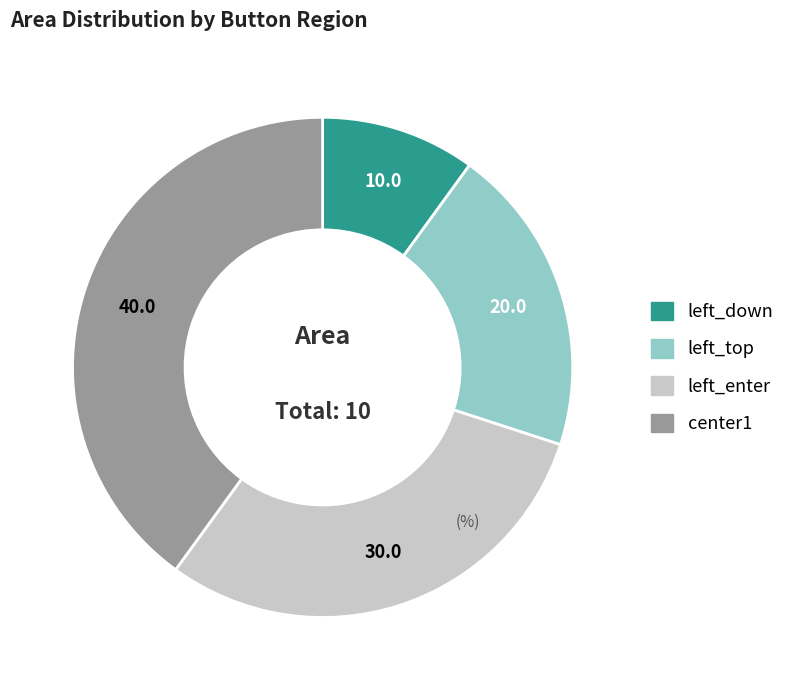

True or false: left_enter accounts for 17% of the total.

False